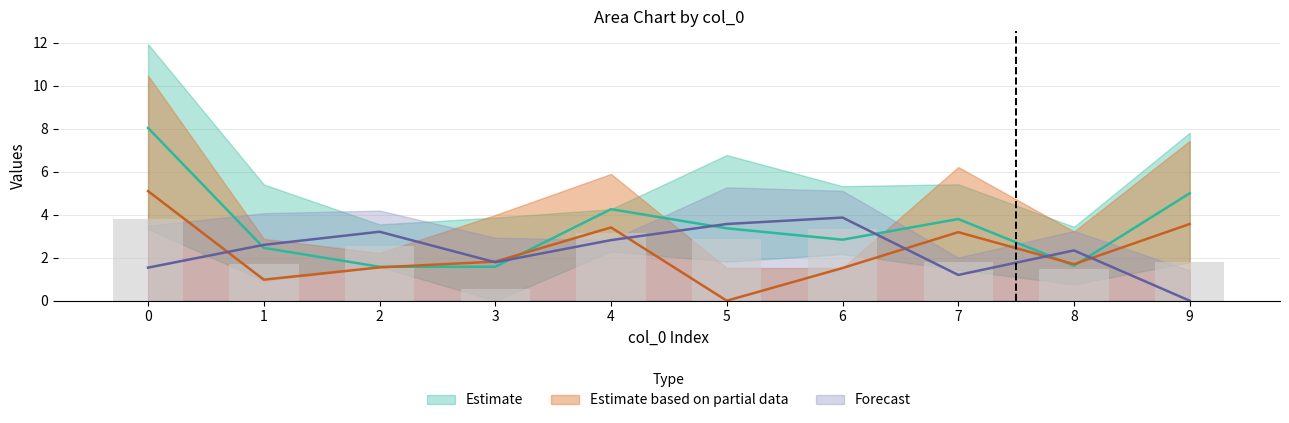

Rank the categories by col_5 value from lowest to highest.

5, 1, 6, 2, 8, 3, 7, 4, 9, 0